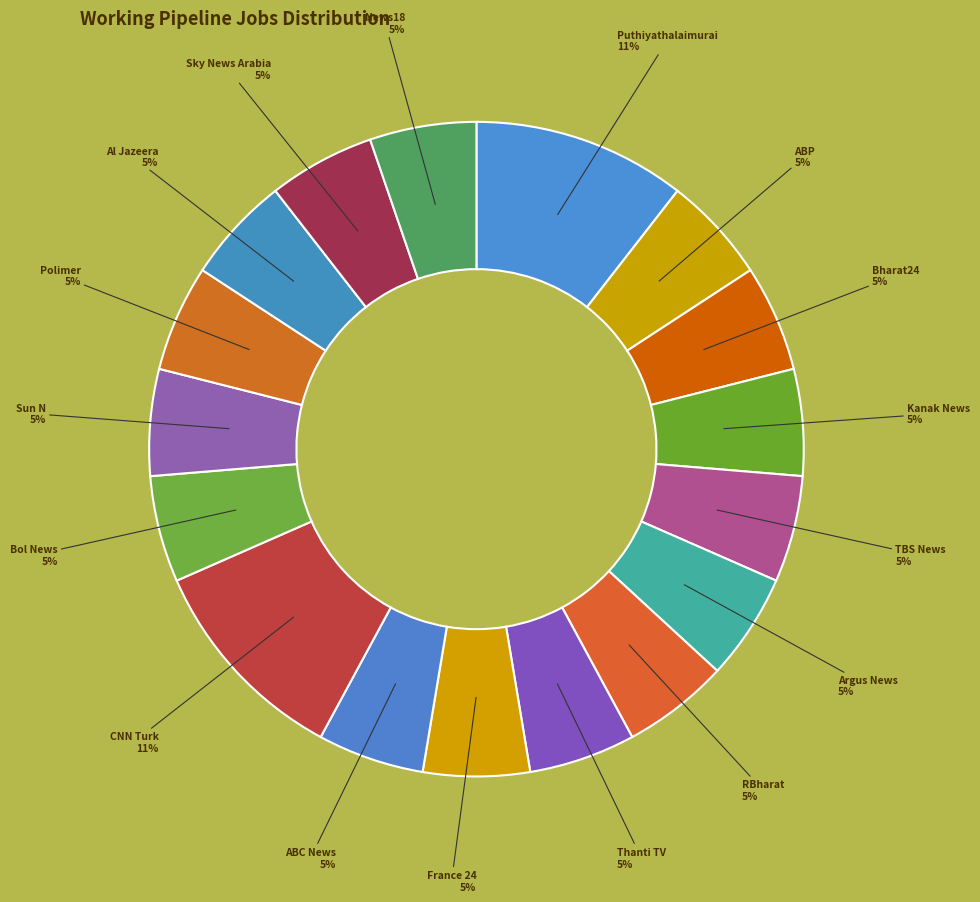

Is there a majority slice in this chart?

No